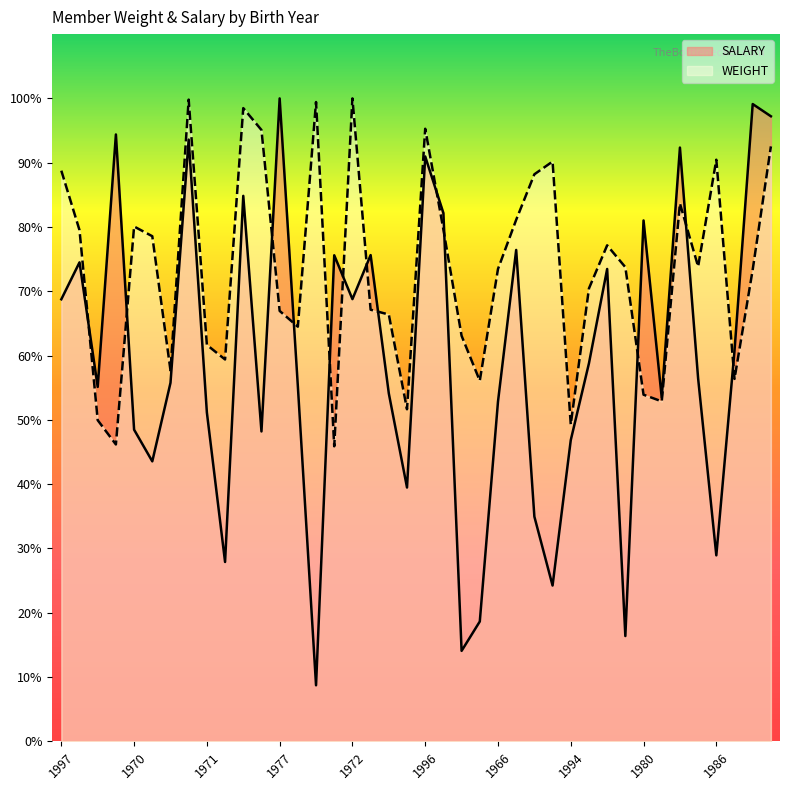

List the series in order of their overall mean, highest first.

WEIGHT, SALARY